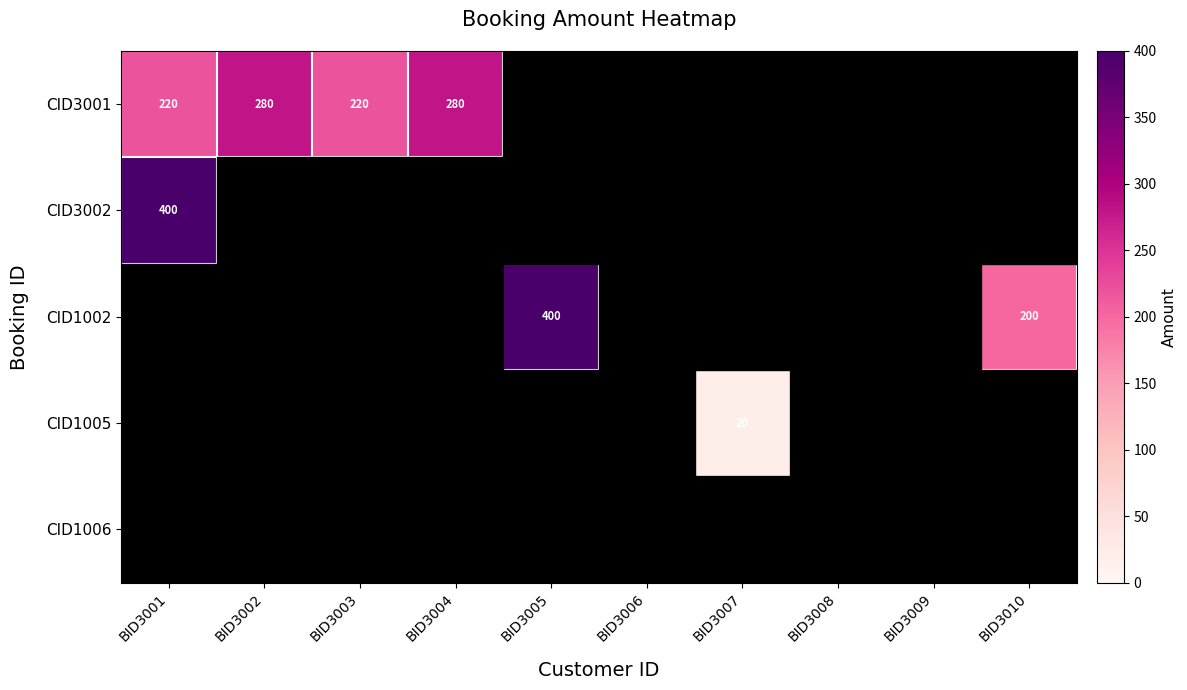

The CID3001 series shows 342 at BID3001. True or false?

False